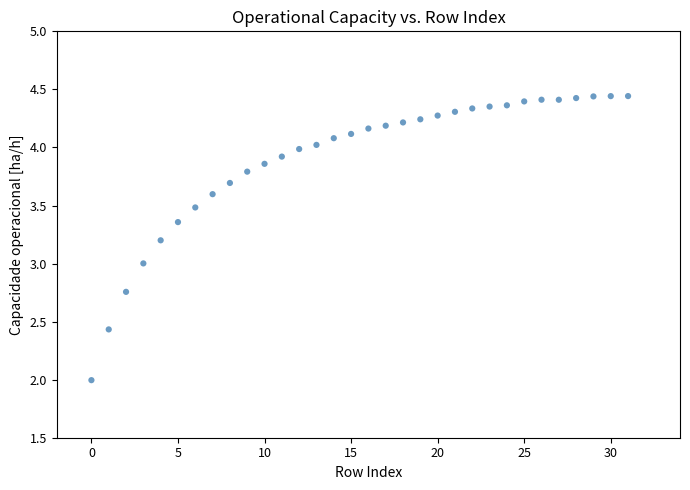

What is the range of Y values (max minus min)?

2.4